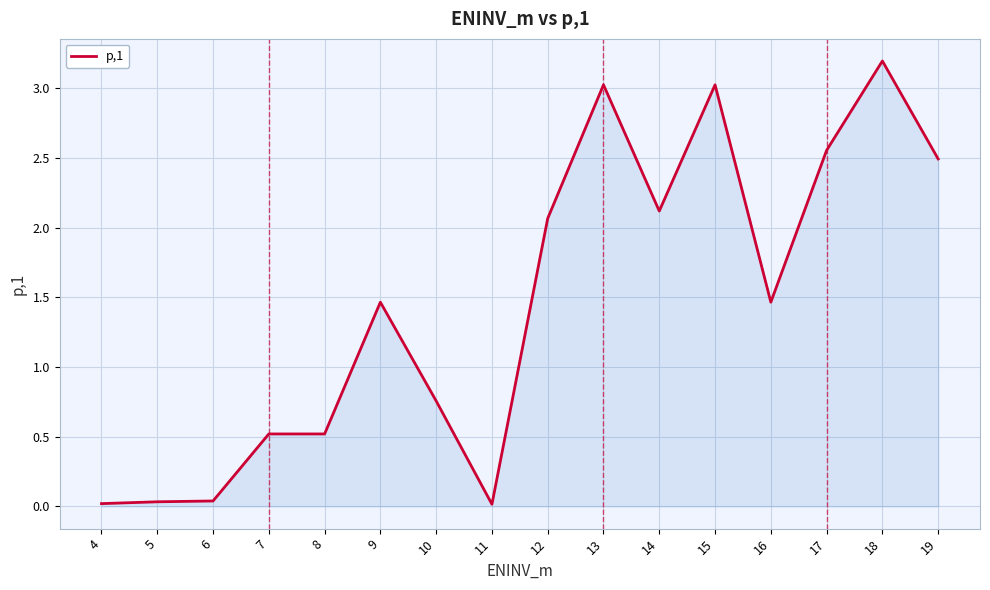

At which label is the value closest to 1?

10